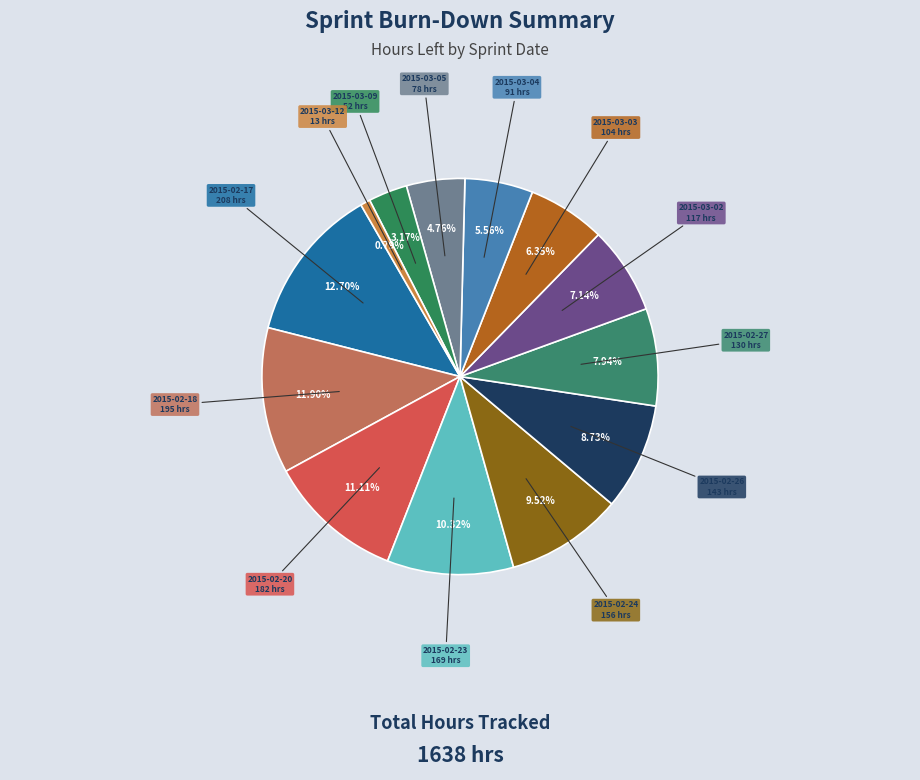

The 2015-03-05 slice represents 14% of the pie. True or false?

False